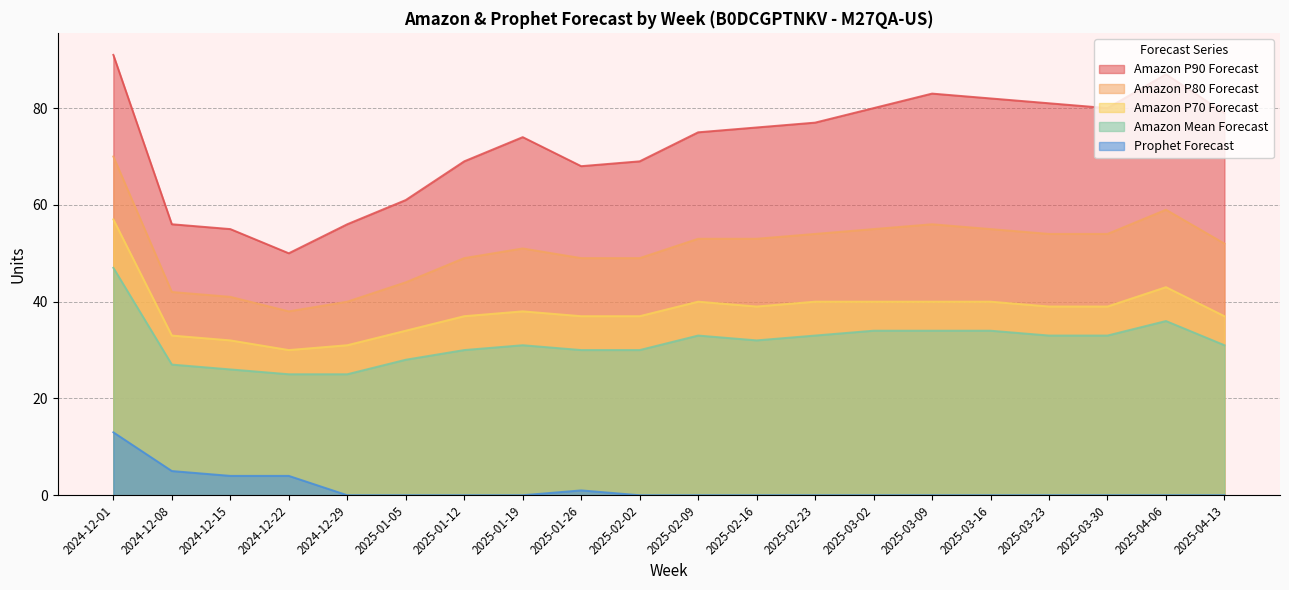

Where is the first local maximum for Amazon P90 Forecast?

2025-01-19